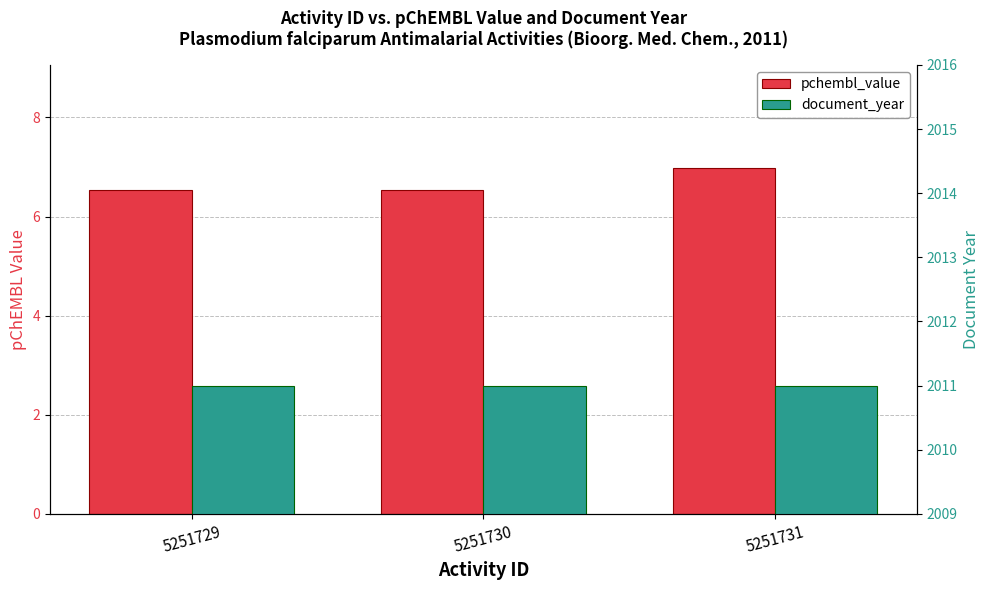

Which series has the largest range (max minus min)?

pchembl_value